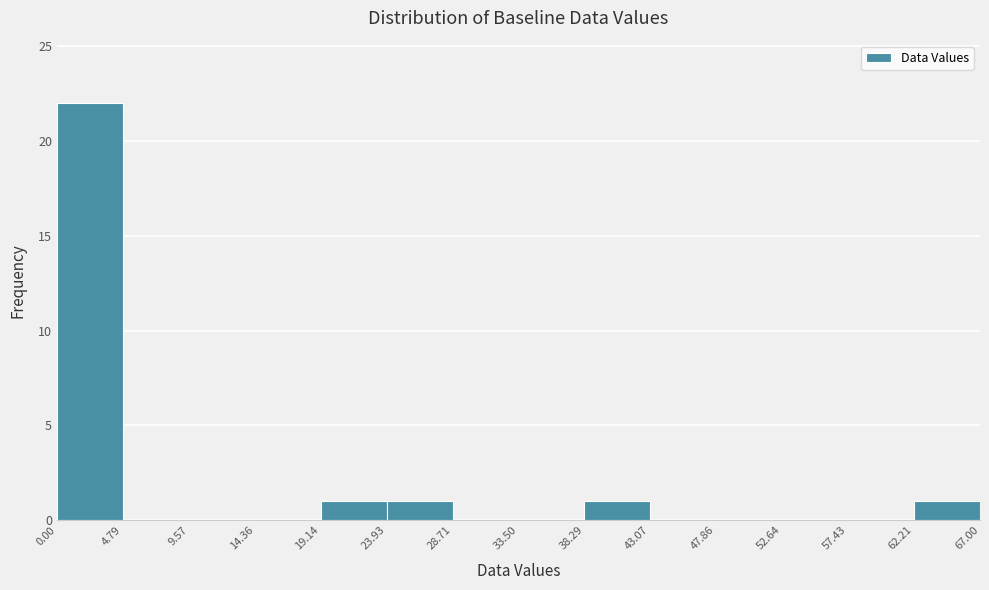

Which range on the x-axis has the tallest bar?

0.00 to 4.79